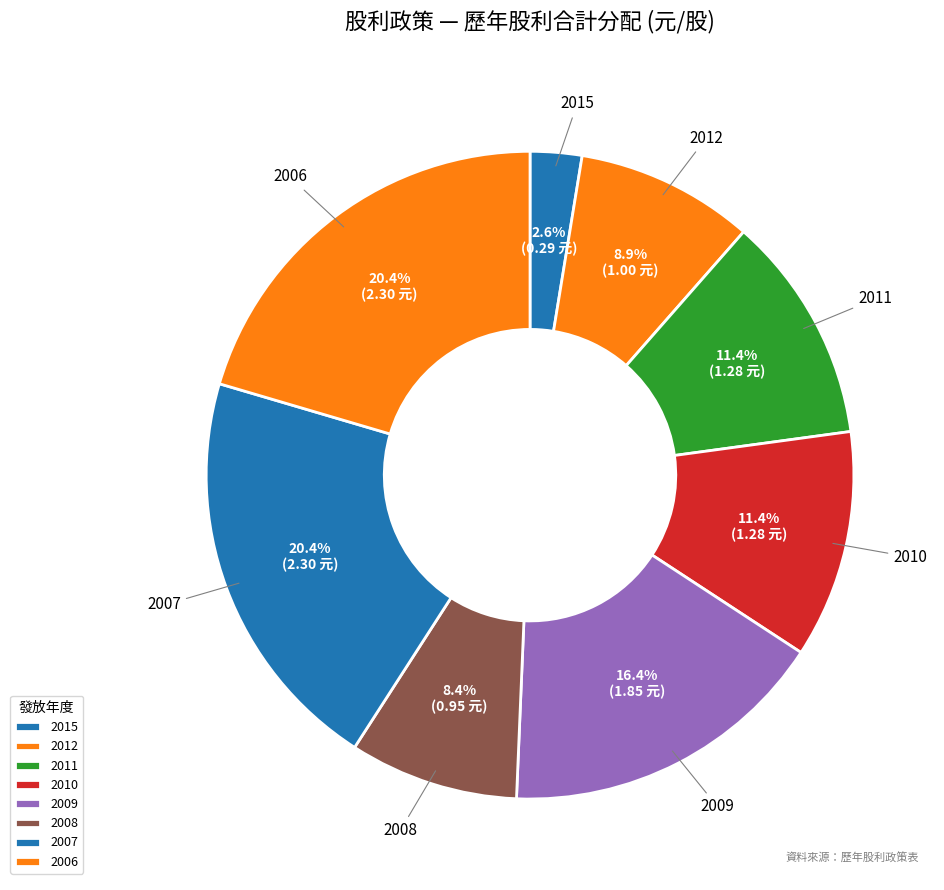

Combined, what portion of the pie is 2009 and 2011?

27.8%